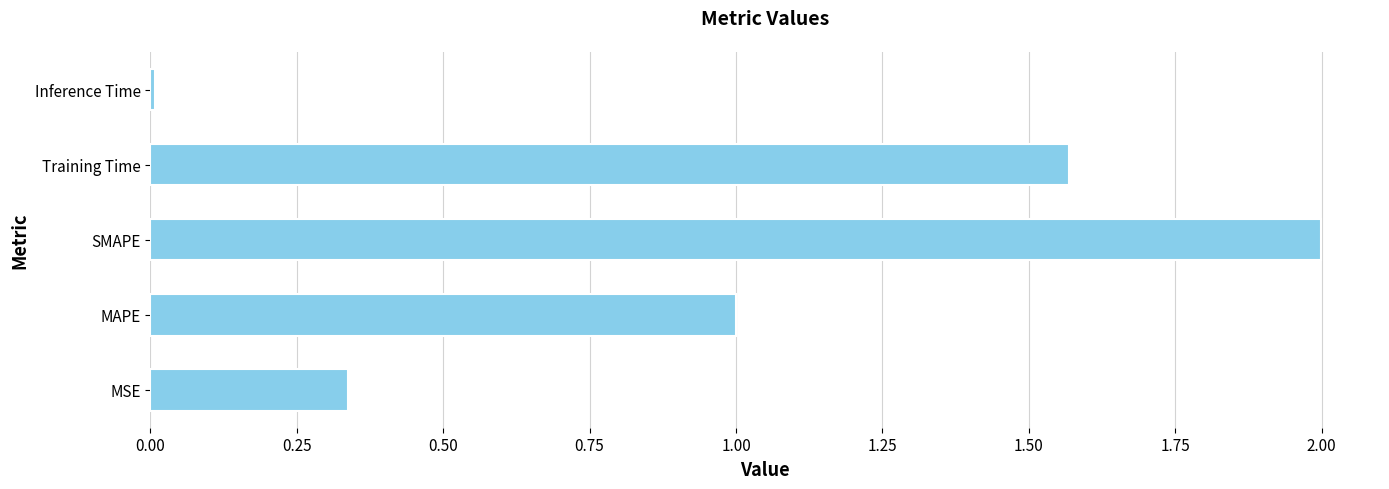

List the labels in order of value, smallest first.

Inference Time, MSE, MAPE, Training Time, SMAPE